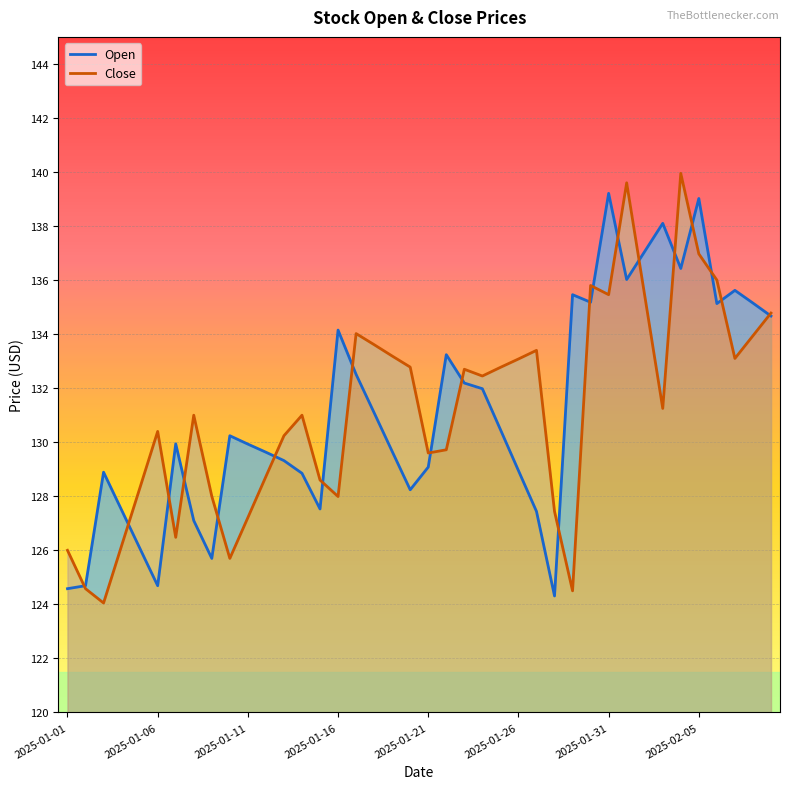

How many series are shown in this chart?

2